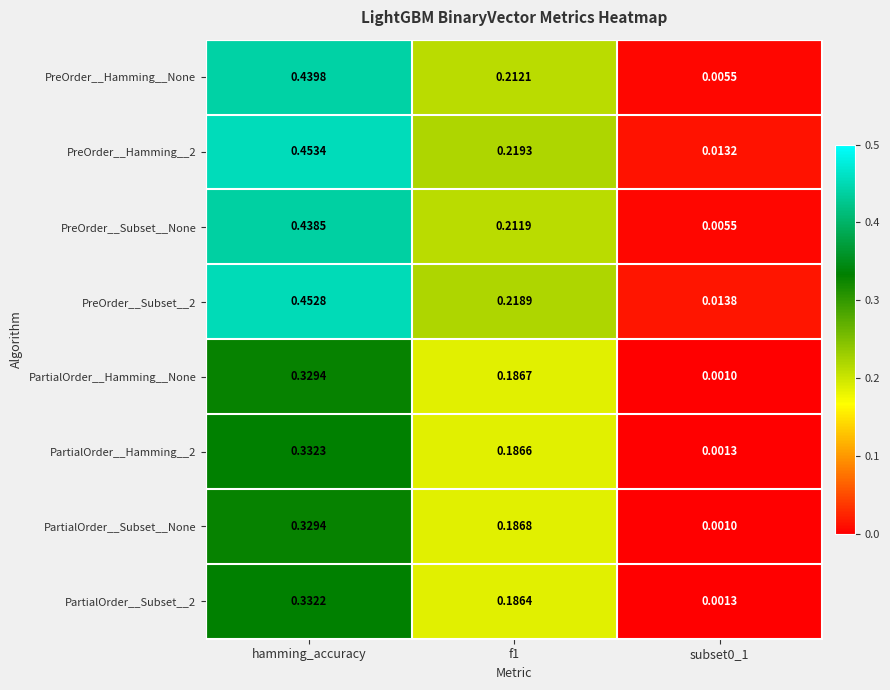

At which label does PreOrder__Hamming__2 reach its peak?

hamming_accuracy